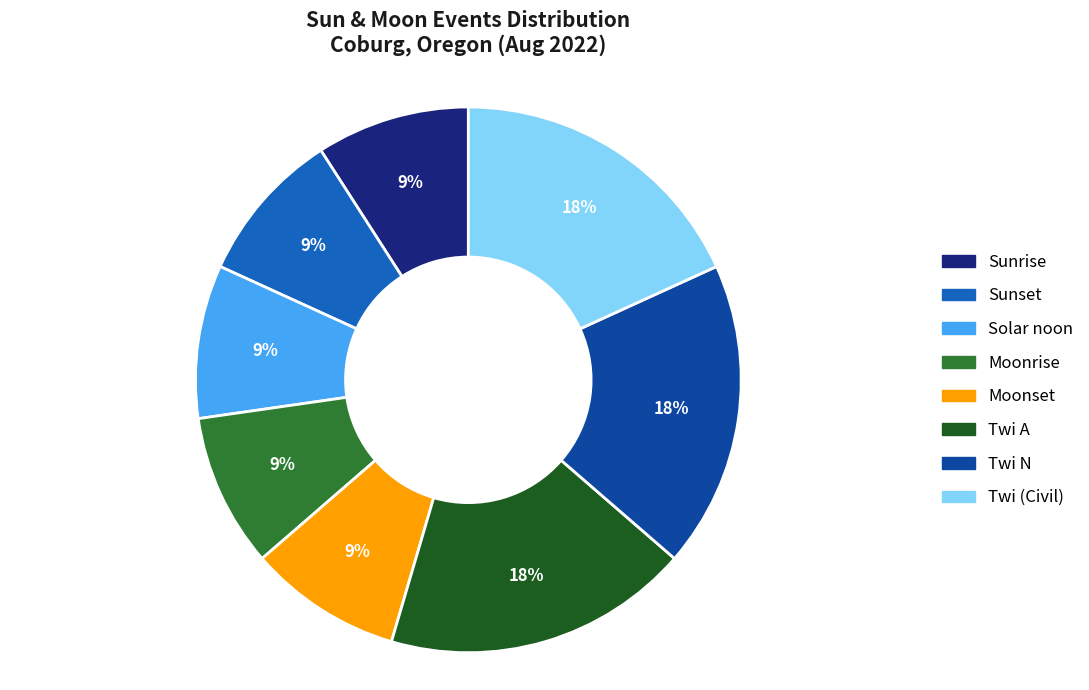

True or false: Twi A accounts for 13% of the total.

False